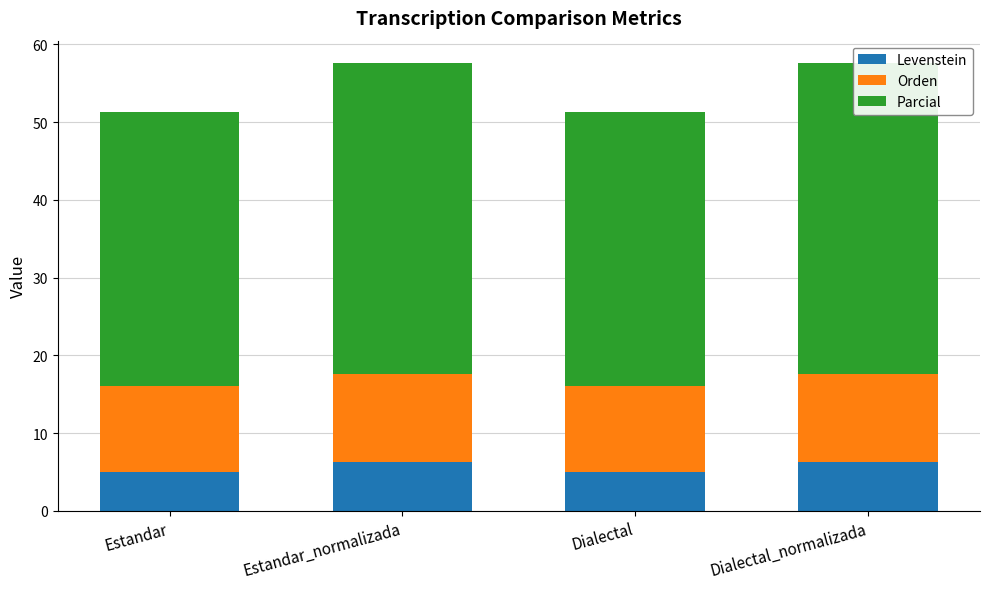

What is the minimum value shown in the chart?

5.0